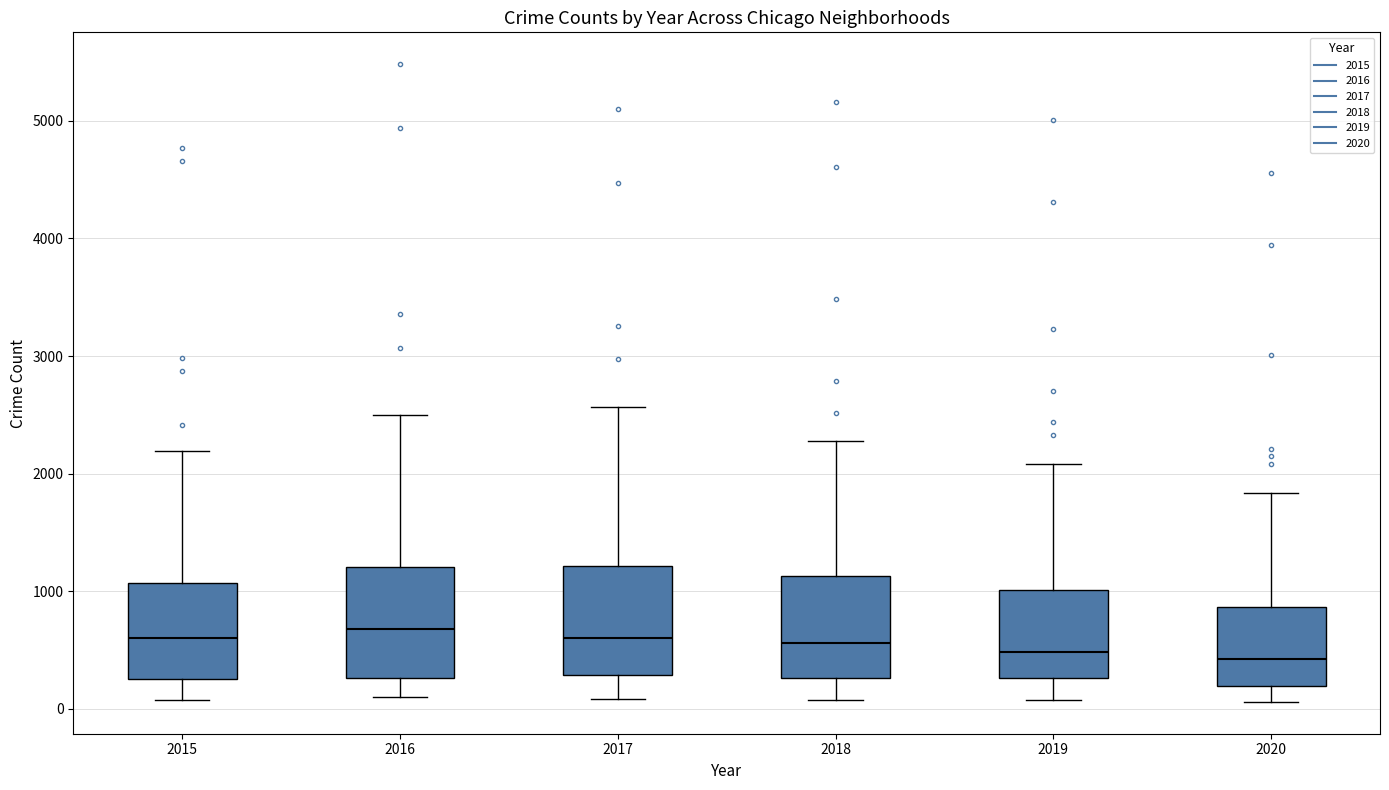

Reading left to right, read every box against the y-axis: the position of its median line, the range the box covers, and the ends of its whiskers. The values are not printed on the chart, so give them approximately, as read against the axis.

2015: median 600, box 300 to 1100, whiskers 100 to 2200
2016: median 700, box 300 to 1200, whiskers 100 to 2500
2017: median 600, box 300 to 1200, whiskers 100 to 2600
2018: median 600, box 300 to 1100, whiskers 100 to 2300
2019: median 500, box 300 to 1000, whiskers 100 to 2100
2020: median 400, box 200 to 900, whiskers 100 to 1800